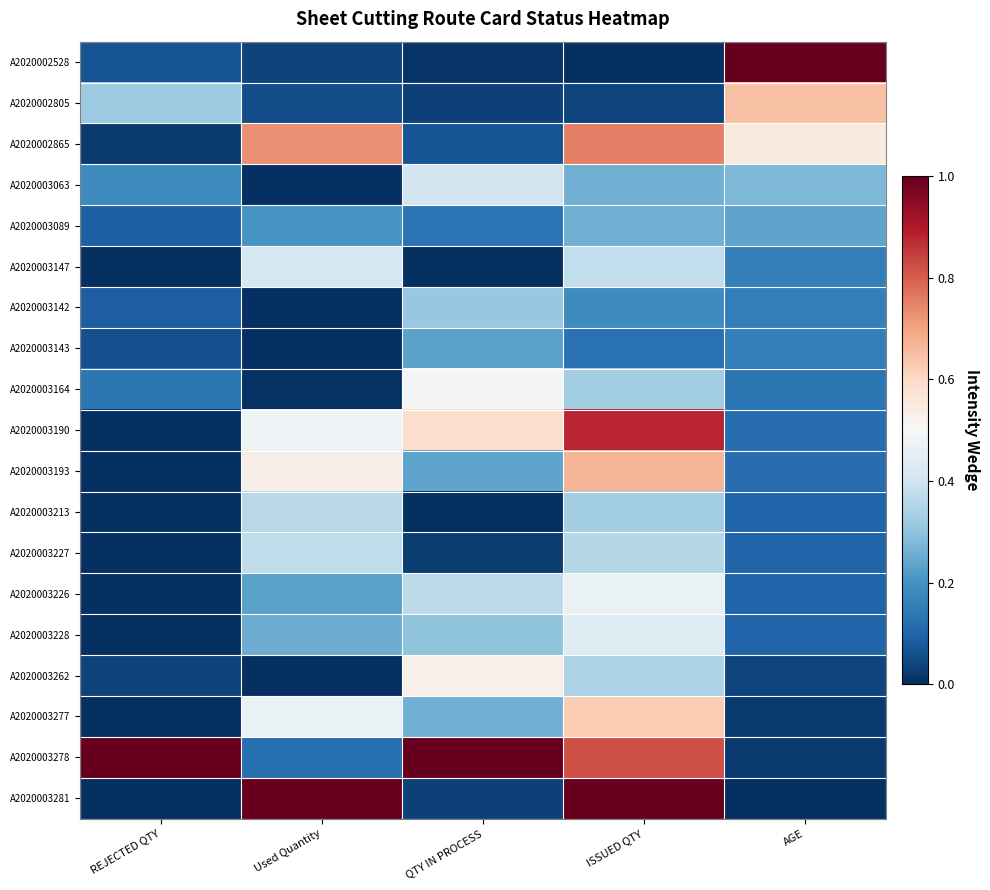

Reading left to right, what are all the values shown in this chart?

A2020002528: REJECTED QTY=0.1	Used Quantity=0.0	QTY IN PROCESS=0.0	ISSUED QTY=0.0	AGE=1.0
A2020002805: REJECTED QTY=0.3	Used Quantity=0.1	QTY IN PROCESS=0.0	ISSUED QTY=0.0	AGE=0.6
A2020002865: REJECTED QTY=0.0	Used Quantity=0.7	QTY IN PROCESS=0.1	ISSUED QTY=0.8	AGE=0.5
A2020003063: REJECTED QTY=0.2	Used Quantity=0.0	QTY IN PROCESS=0.4	ISSUED QTY=0.3	AGE=0.3
A2020003089: REJECTED QTY=0.1	Used Quantity=0.2	QTY IN PROCESS=0.1	ISSUED QTY=0.3	AGE=0.2
A2020003147: REJECTED QTY=0.0	Used Quantity=0.4	QTY IN PROCESS=0.0	ISSUED QTY=0.4	AGE=0.2
A2020003142: REJECTED QTY=0.1	Used Quantity=0.0	QTY IN PROCESS=0.3	ISSUED QTY=0.2	AGE=0.2
A2020003143: REJECTED QTY=0.1	Used Quantity=0.0	QTY IN PROCESS=0.2	ISSUED QTY=0.1	AGE=0.2
A2020003164: REJECTED QTY=0.1	Used Quantity=0.0	QTY IN PROCESS=0.5	ISSUED QTY=0.3	AGE=0.1
A2020003190: REJECTED QTY=0.0	Used Quantity=0.5	QTY IN PROCESS=0.6	ISSUED QTY=0.9	AGE=0.1
A2020003193: REJECTED QTY=0.0	Used Quantity=0.5	QTY IN PROCESS=0.2	ISSUED QTY=0.7	AGE=0.1
A2020003213: REJECTED QTY=0.0	Used Quantity=0.4	QTY IN PROCESS=0.0	ISSUED QTY=0.3	AGE=0.1
A2020003227: REJECTED QTY=0.0	Used Quantity=0.4	QTY IN PROCESS=0.0	ISSUED QTY=0.4	AGE=0.1
A2020003226: REJECTED QTY=0.0	Used Quantity=0.2	QTY IN PROCESS=0.4	ISSUED QTY=0.5	AGE=0.1
A2020003228: REJECTED QTY=0.0	Used Quantity=0.3	QTY IN PROCESS=0.3	ISSUED QTY=0.4	AGE=0.1
A2020003262: REJECTED QTY=0.0	Used Quantity=0.0	QTY IN PROCESS=0.5	ISSUED QTY=0.3	AGE=0.0
A2020003277: REJECTED QTY=0.0	Used Quantity=0.5	QTY IN PROCESS=0.3	ISSUED QTY=0.6	AGE=0.0
A2020003278: REJECTED QTY=1.0	Used Quantity=0.1	QTY IN PROCESS=1.0	ISSUED QTY=0.8	AGE=0.0
A2020003281: REJECTED QTY=0.0	Used Quantity=1.0	QTY IN PROCESS=0.0	ISSUED QTY=1.0	AGE=0.0